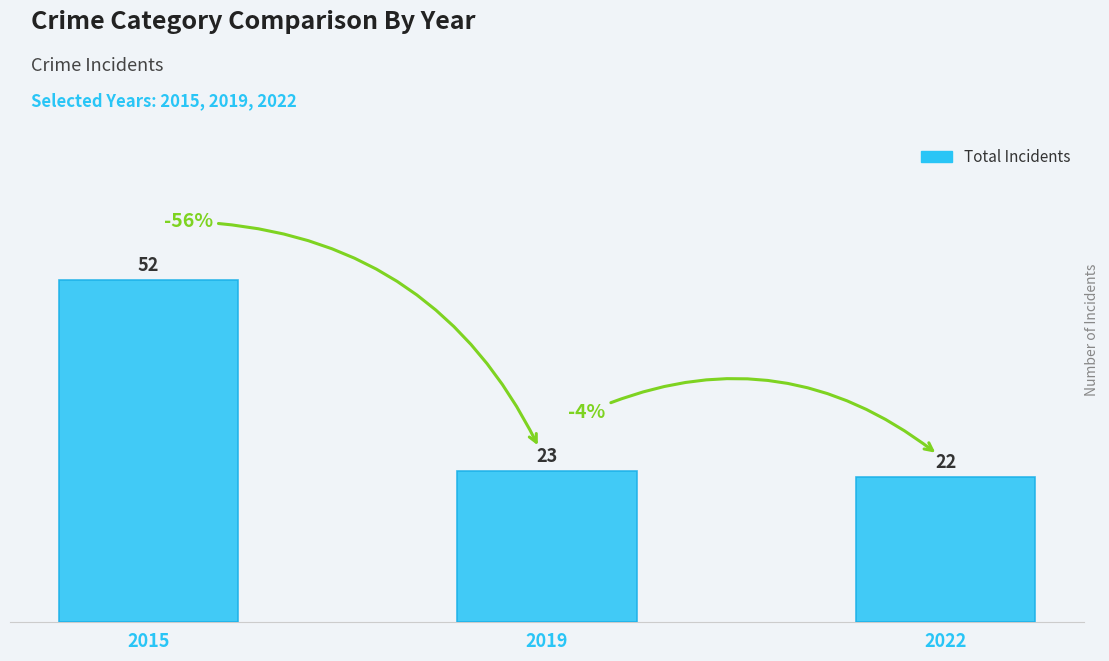

Reading right to left, extract all data points from this chart.

22	23	52